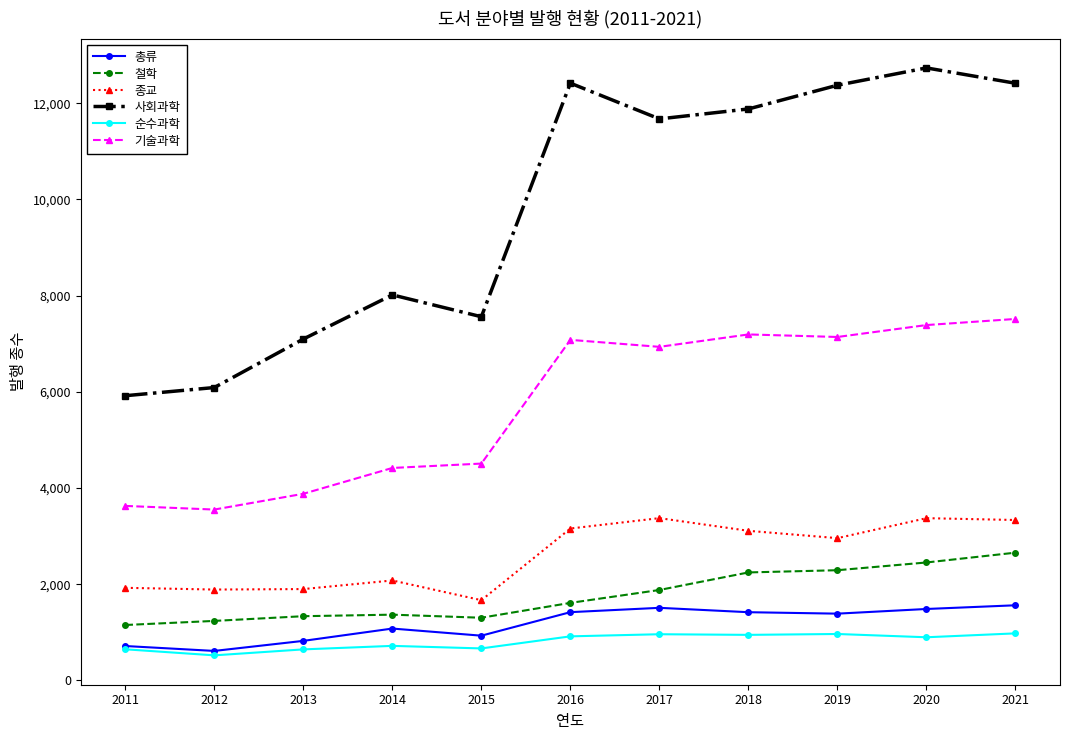

True or false: 기술과학 and 순수과학 cross at least once.

False